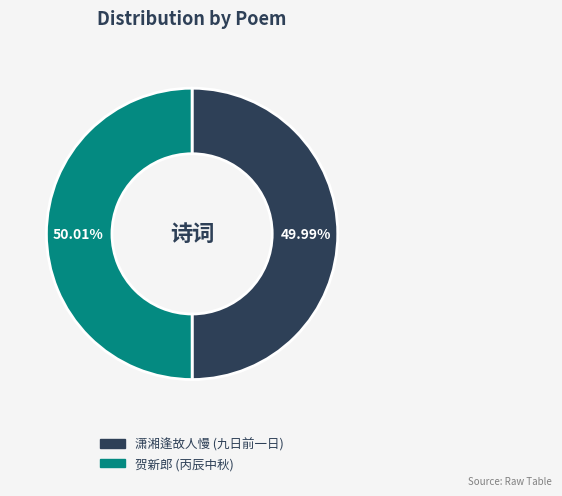

Is there any slice that represents more than half of the pie?

Yes